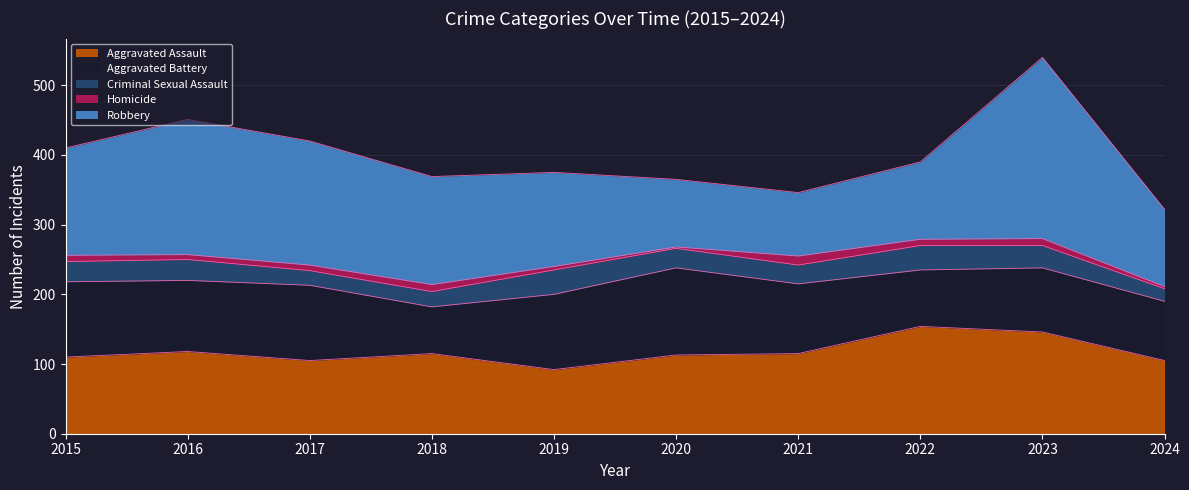

What is the value of the Robbery point at the 6th from the left?

97